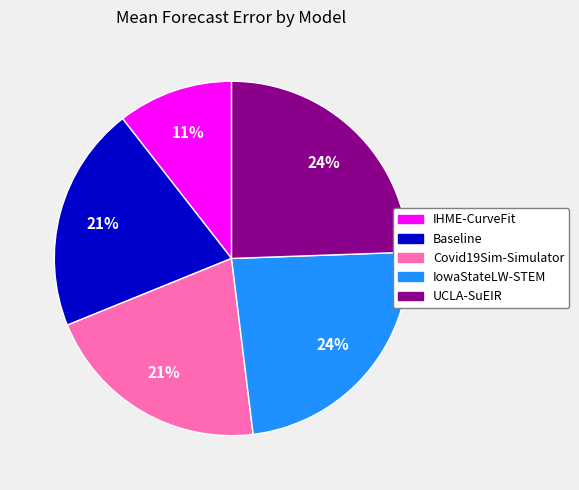

Count the number of slices in the pie.

5